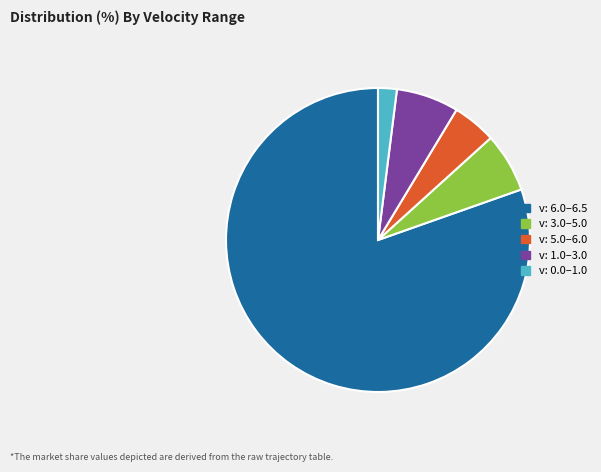

The v: 1.0–3.0 slice represents 7% of the pie. True or false?

True